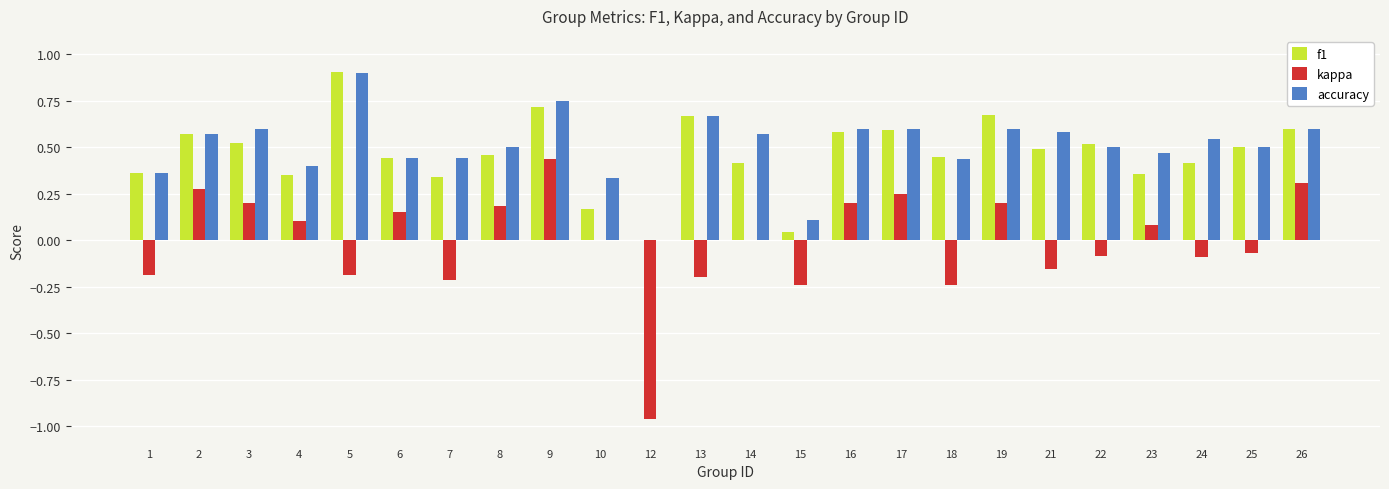

At which label is accuracy closest to 0?

12